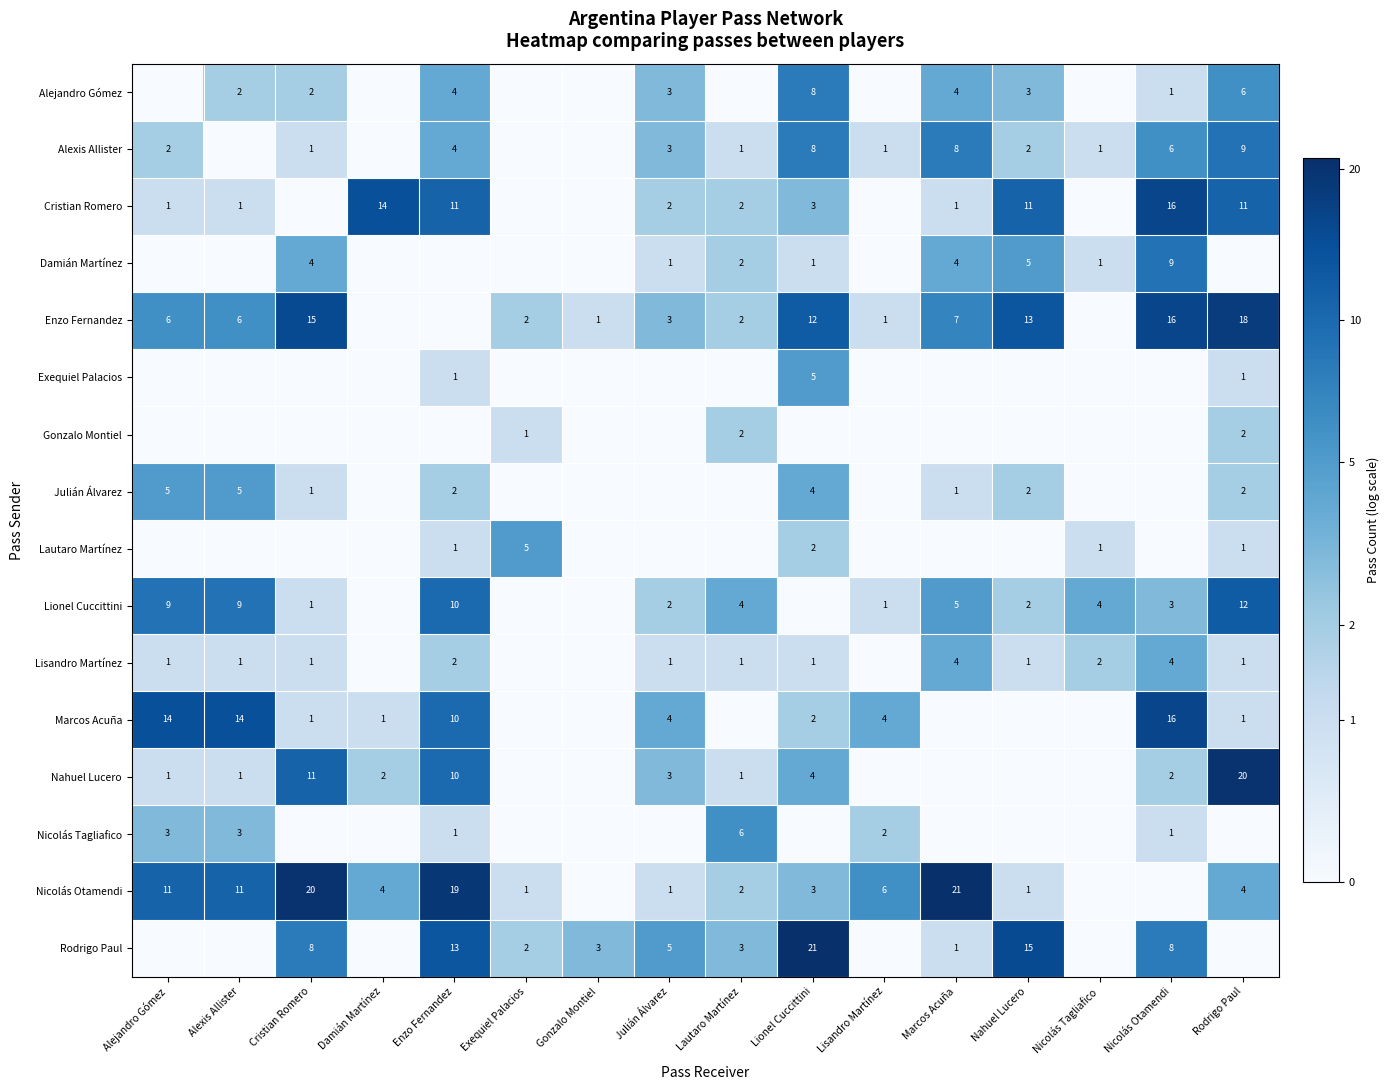

The value of Marcos Acuña at Cristian Romero is 0. True or false?

False